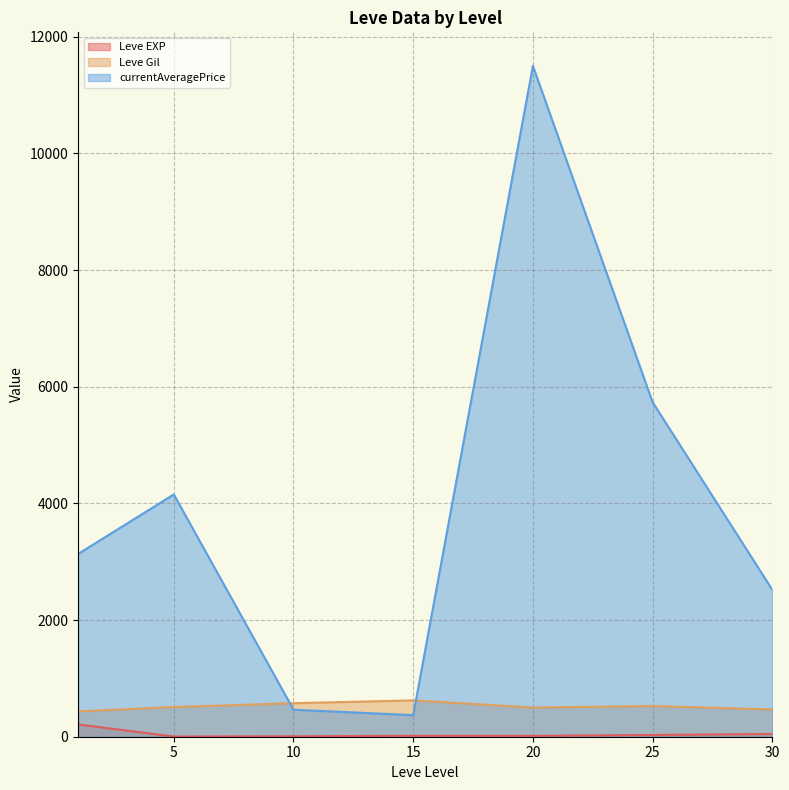

At which label does currentAveragePrice first exceed 1354?

1